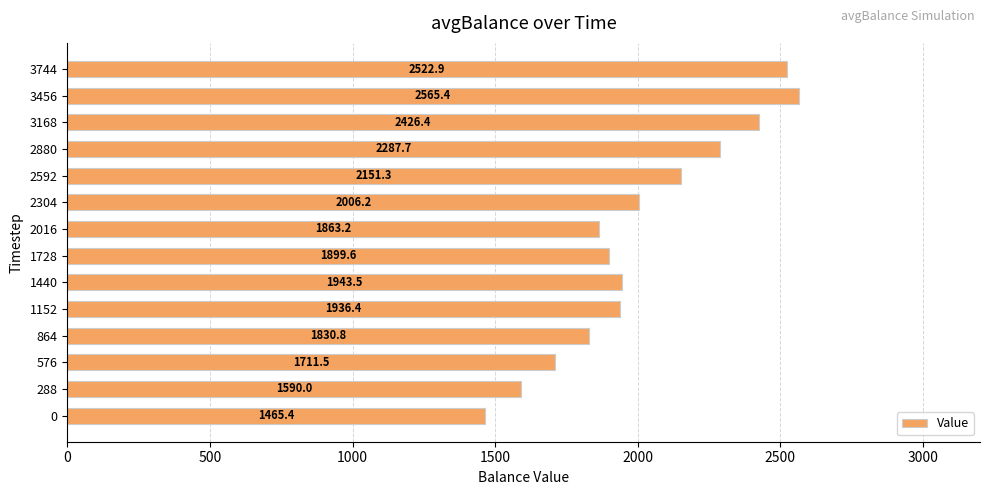

Rank the categories by value from lowest to highest.

0, 288, 576, 864, 2016, 1728, 1152, 1440, 2304, 2592, 2880, 3168, 3744, 3456